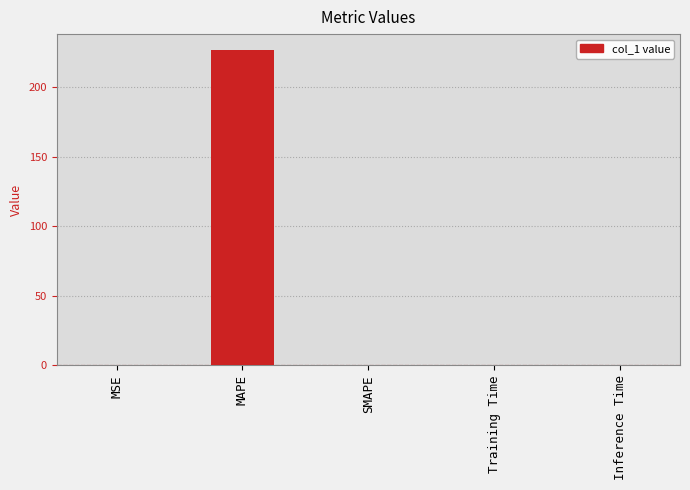

Between MAPE and Inference Time, which is larger?

MAPE